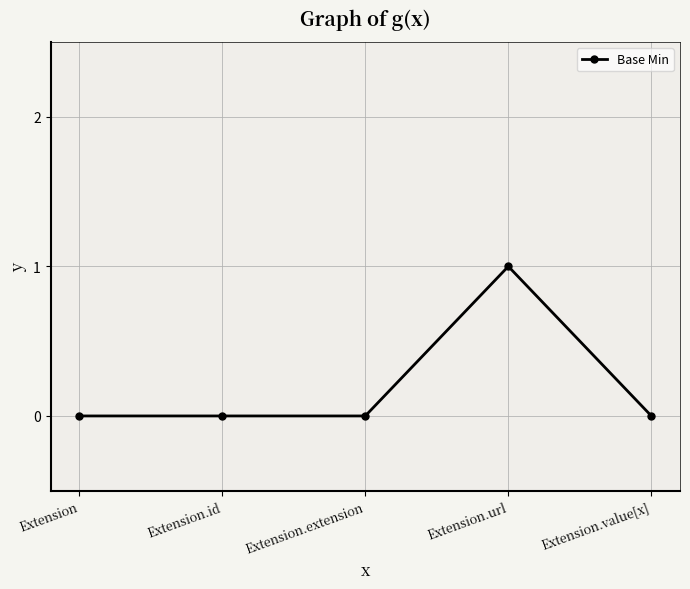

True or false: the data has more than 0 interior local peaks.

True